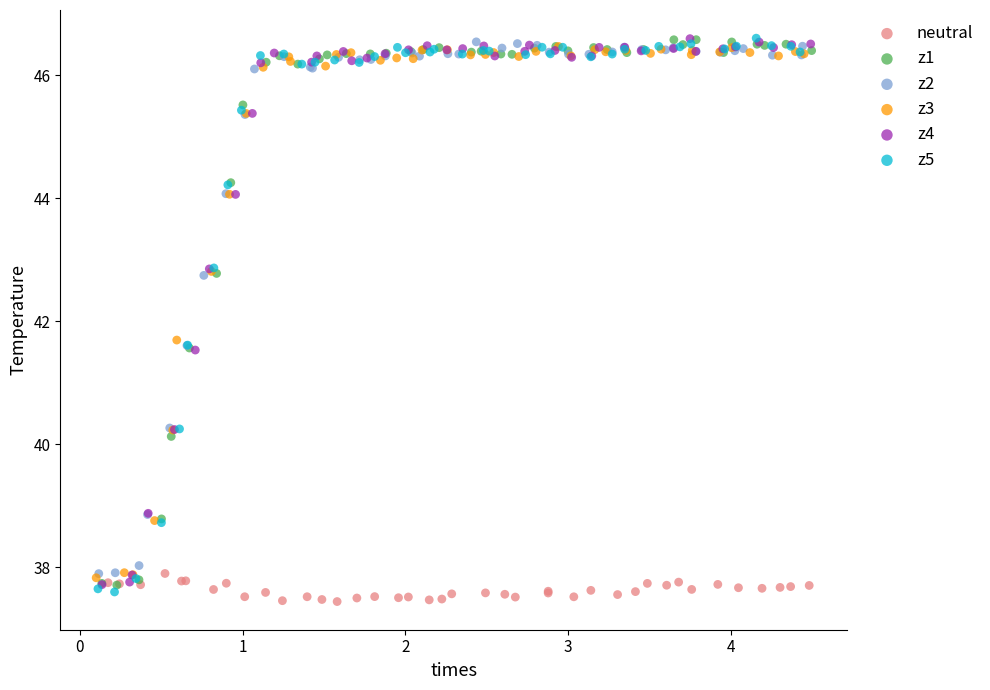

Which series reaches the minimum Y coordinate?

neutral